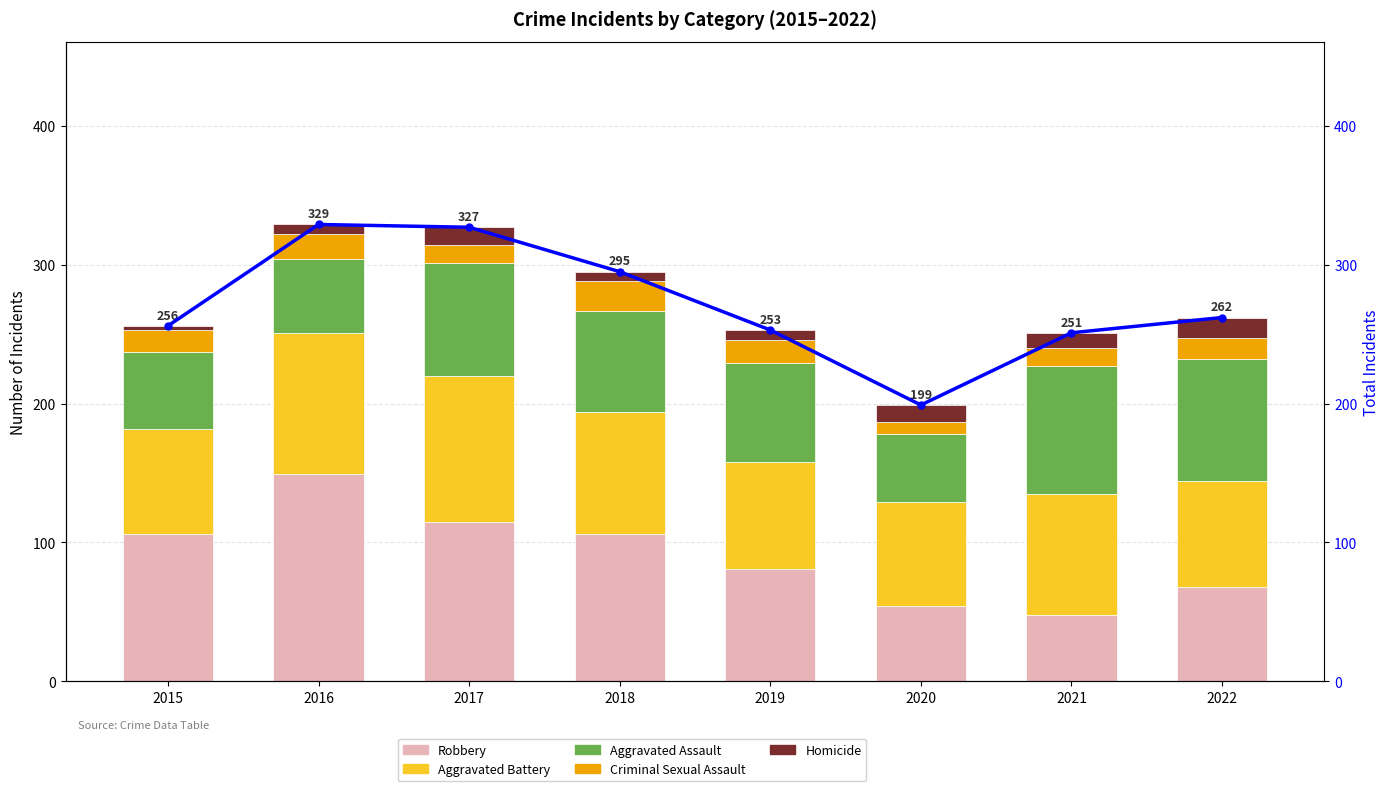

The Aggravated Battery series shows 27 at 2019. True or false?

False